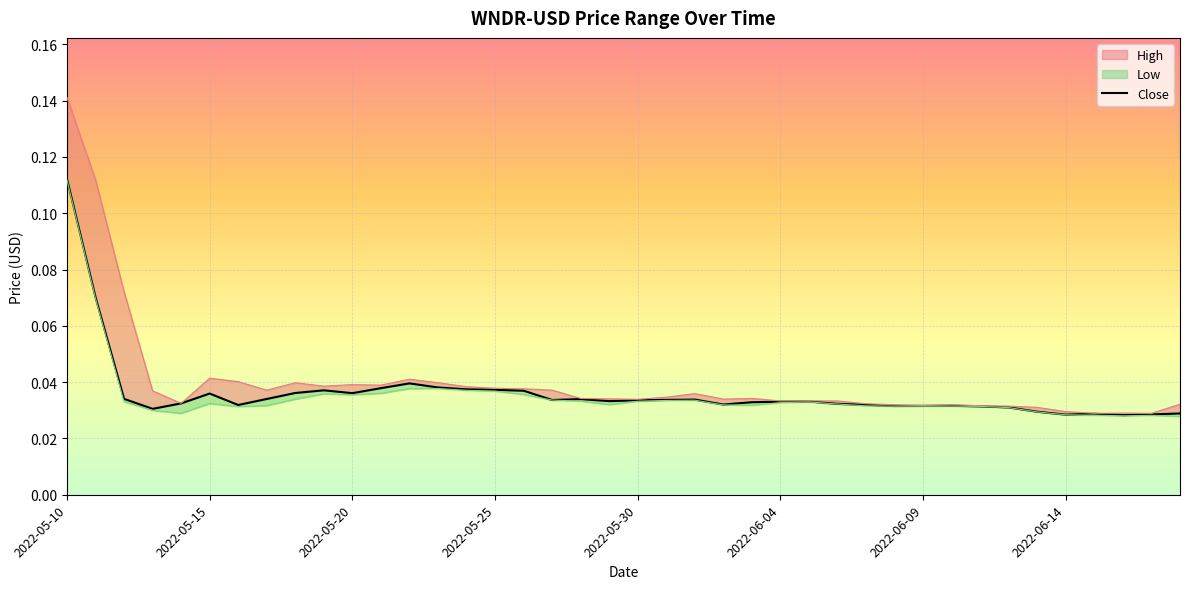

Is this an area chart (filled region under the line)?

No